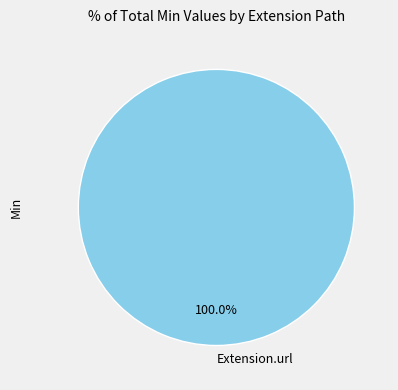

Does Extension.url represent more than half of the total?

Yes